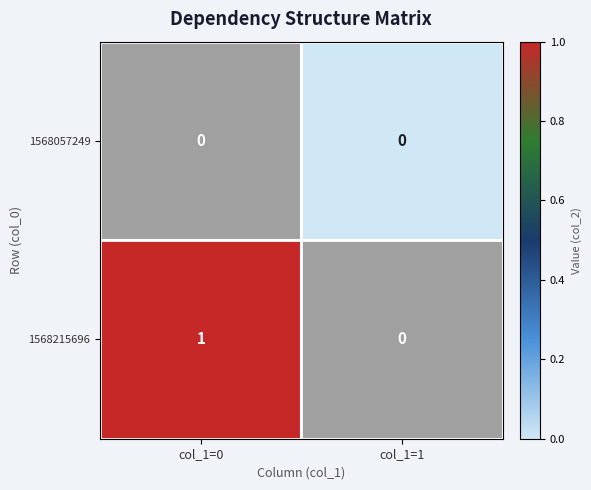

At which category is the sum across all series the highest?

col_1=0